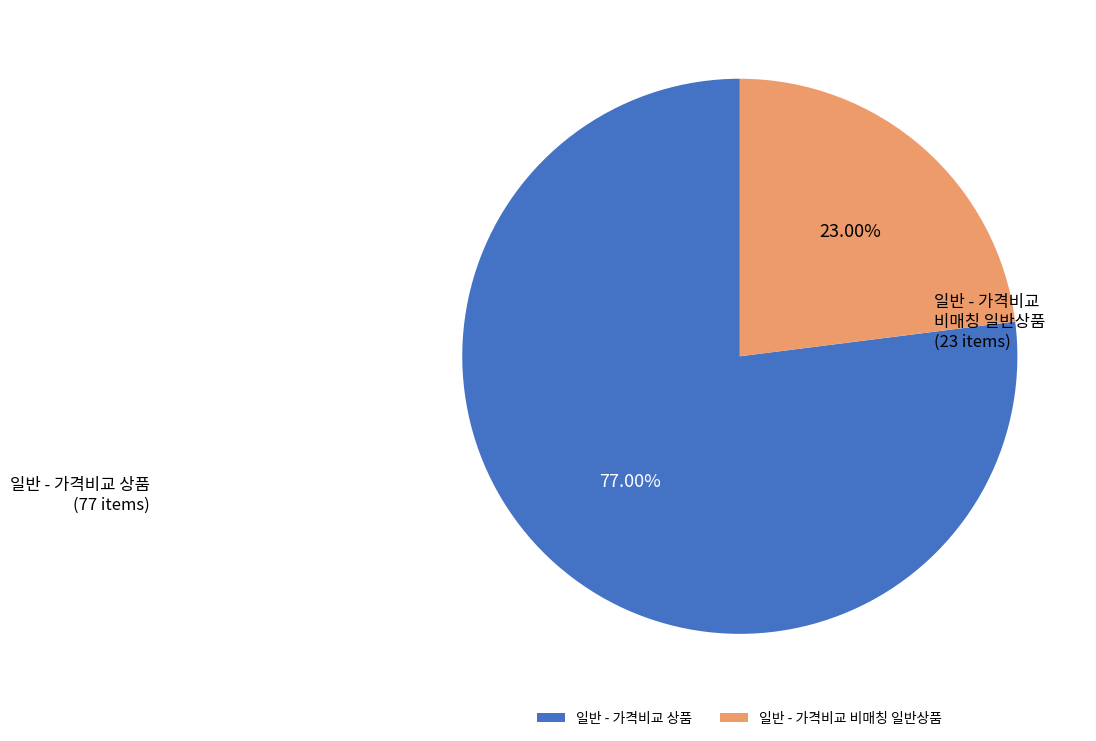

To the nearest percent, what percentage of the pie is 일반 - 가격비교 비매칭 일반상품?

23%